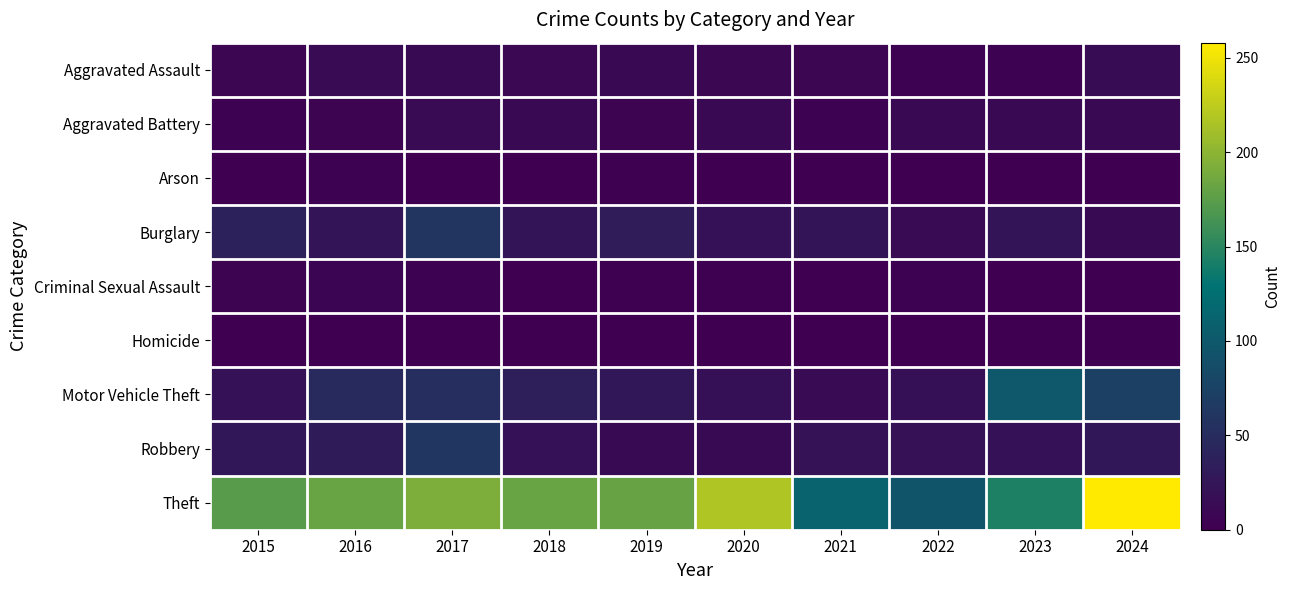

Rank the series at 2022 from highest to lowest value.

Theft, Robbery, Motor Vehicle Theft, Burglary, Aggravated Battery, Aggravated Assault, Criminal Sexual Assault, Arson, Homicide